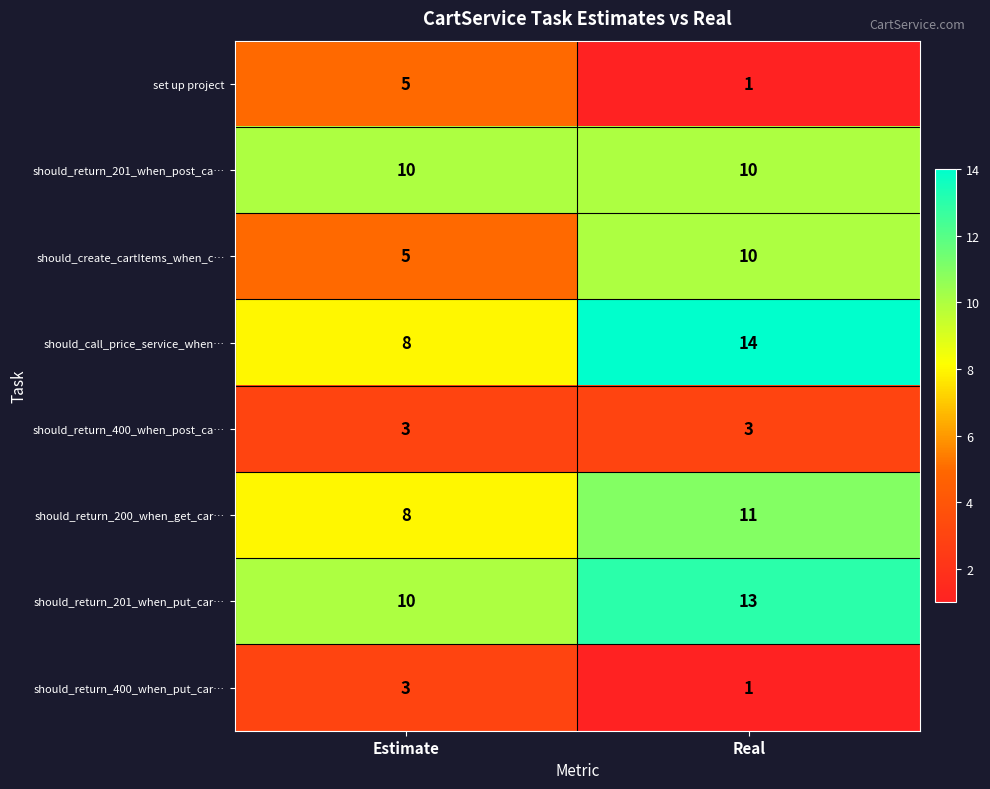

Is it true that should_return_400_when_post_ca… equals 1 at Real?

False